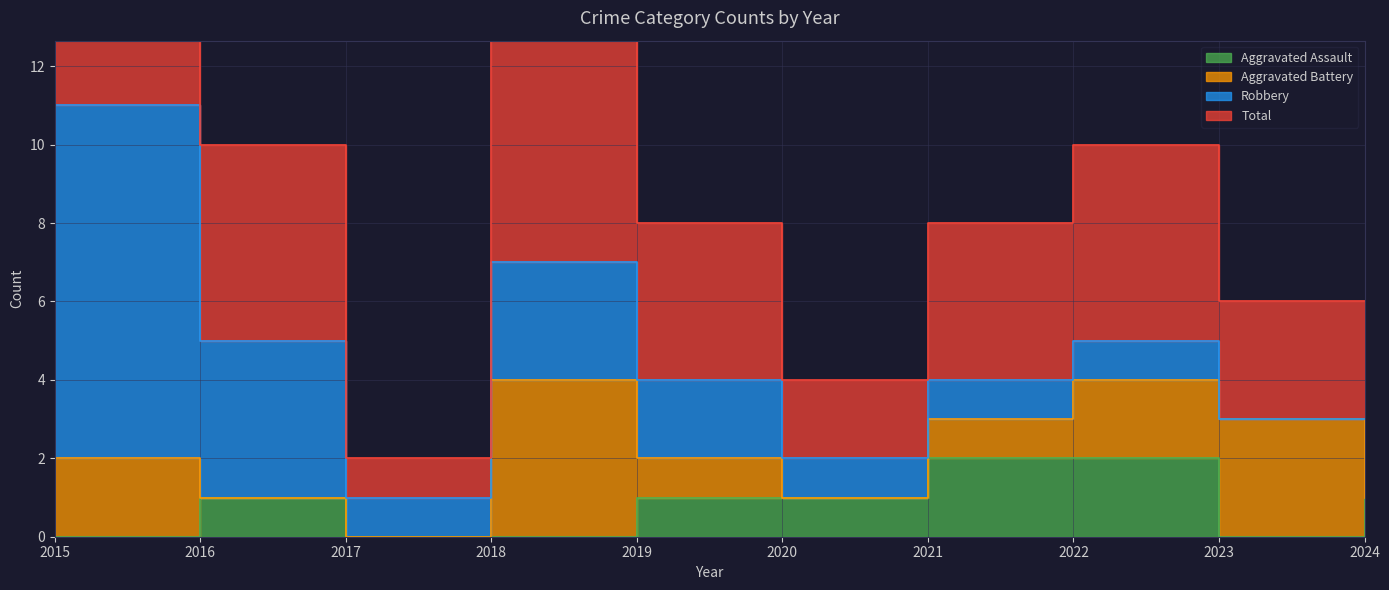

What is the value of the Total point at the 3rd from the left?

1